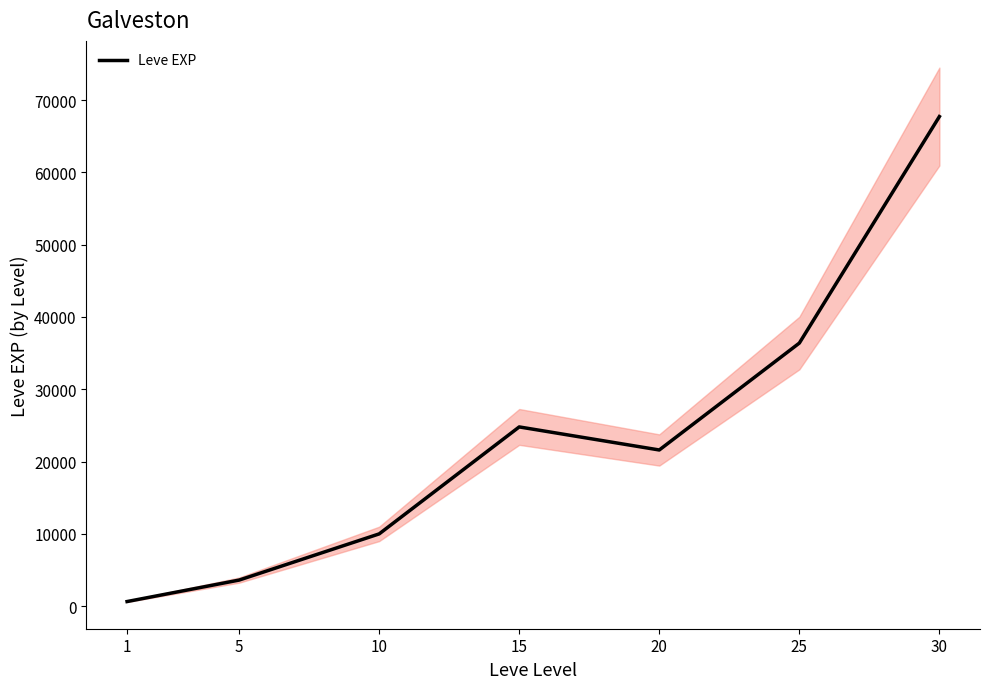

What is the difference between the maximum and second lowest values?

64130